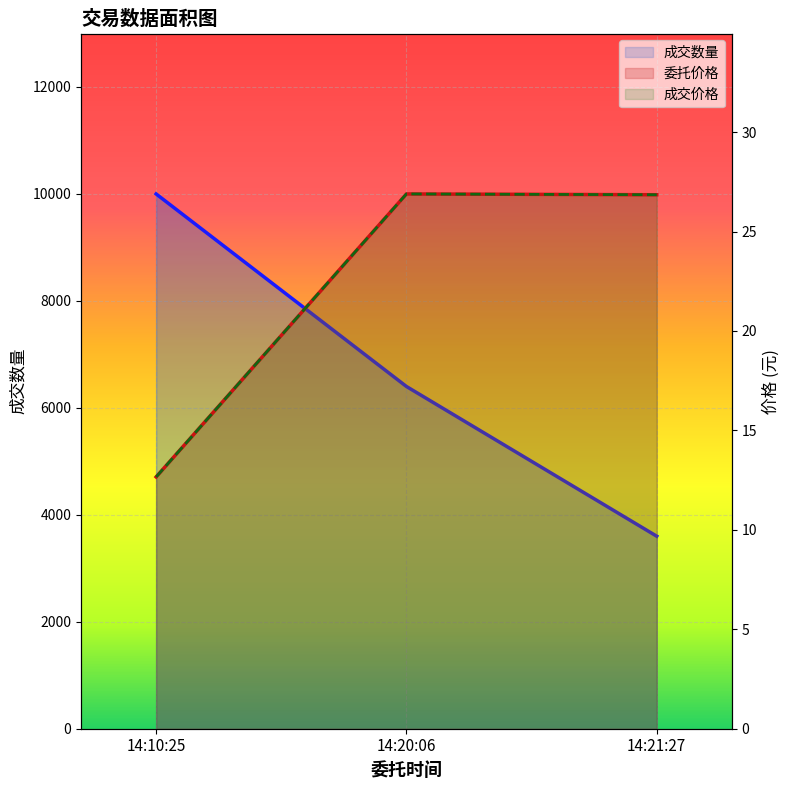

How many lines are shown in the chart?

3